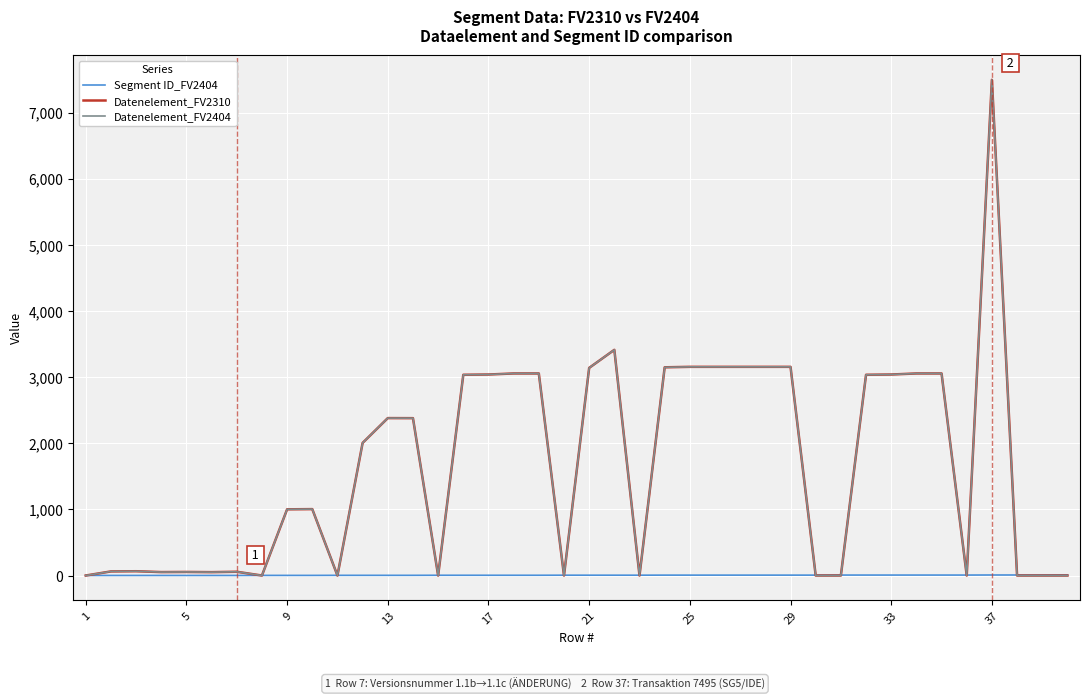

Is this an area chart (filled region under the line)?

No